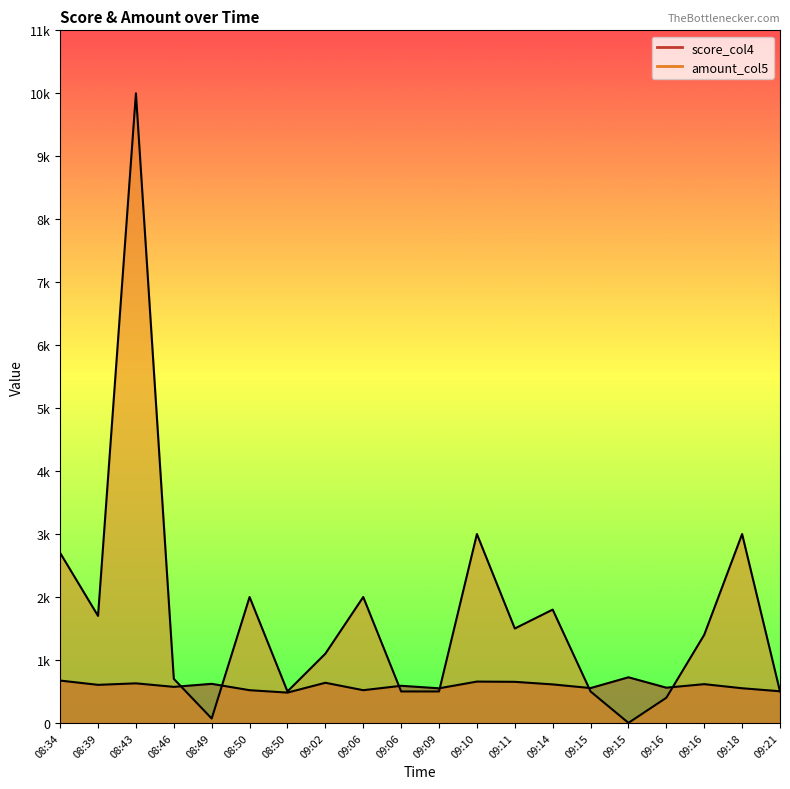

Reading left to right, what are all the values shown in this chart?

score_col4: 673	605	629	573	621	520	482	638	520	590	550	657	653	612	554	725	560	616	551	503
amount_col5: 2700	1700	10000	700	70	2000	500	1100	2000	500	500	3000	1500	1800	500	1	400	1400	3000	500